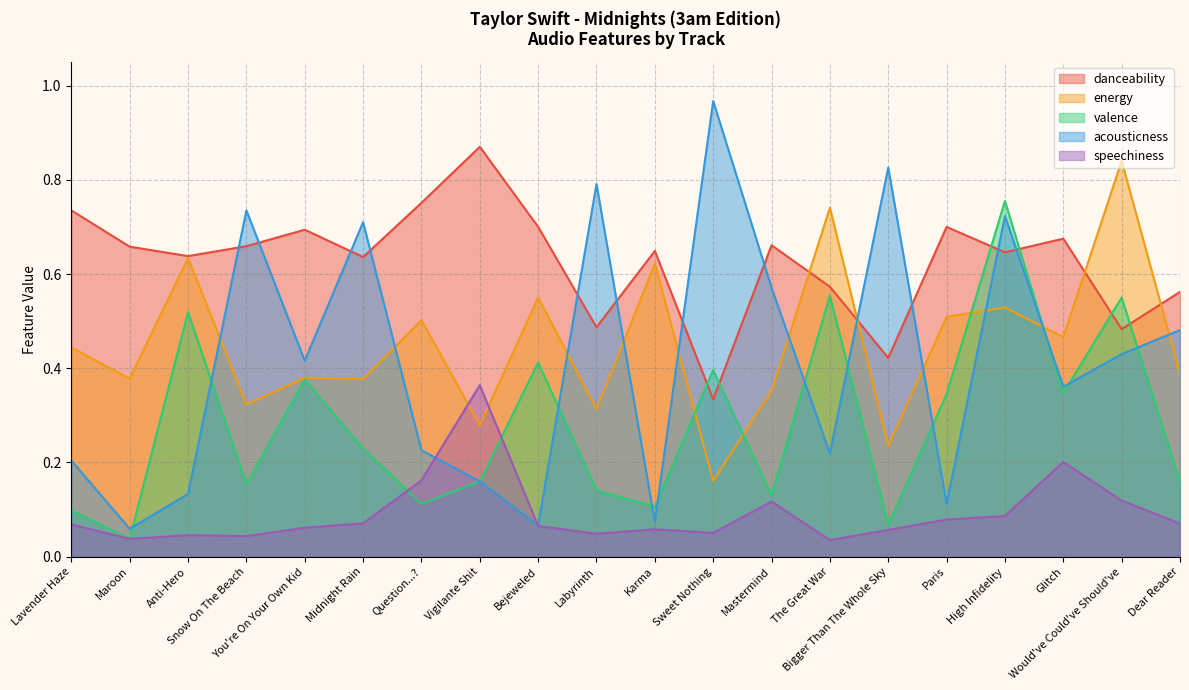

Does the chart display data point markers on the line(s)?

No